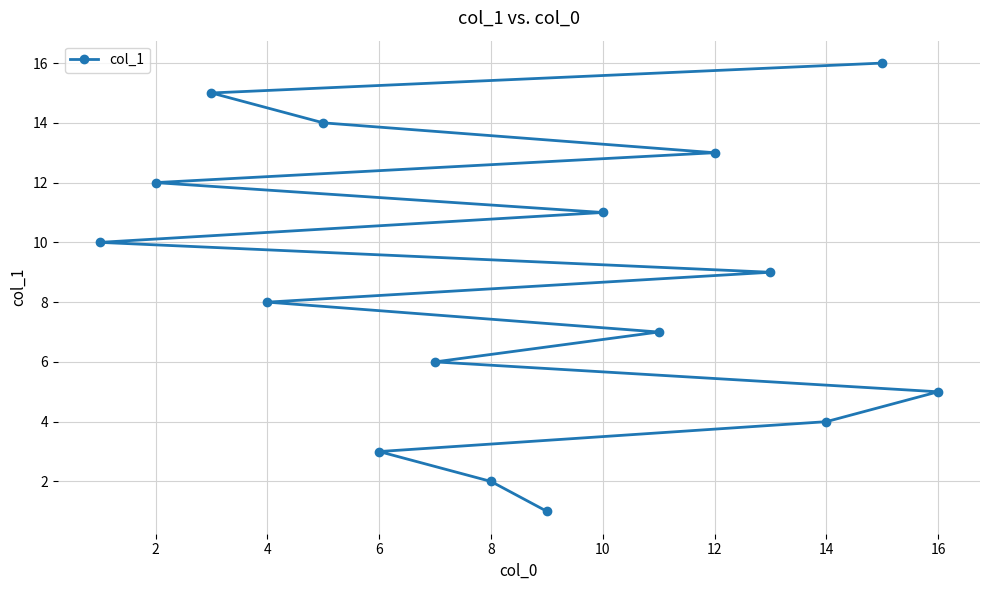

What is the change in value from 8 to 16?

+3